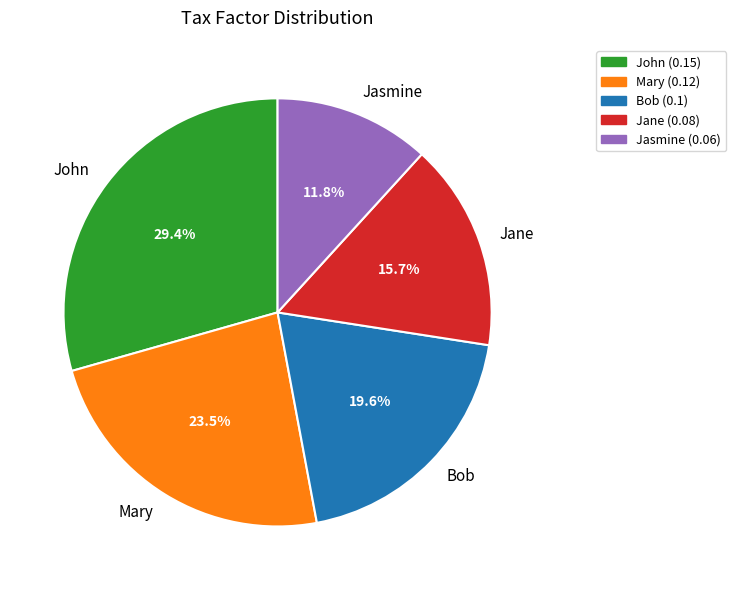

Which has a higher value, Mary or Jasmine?

Mary